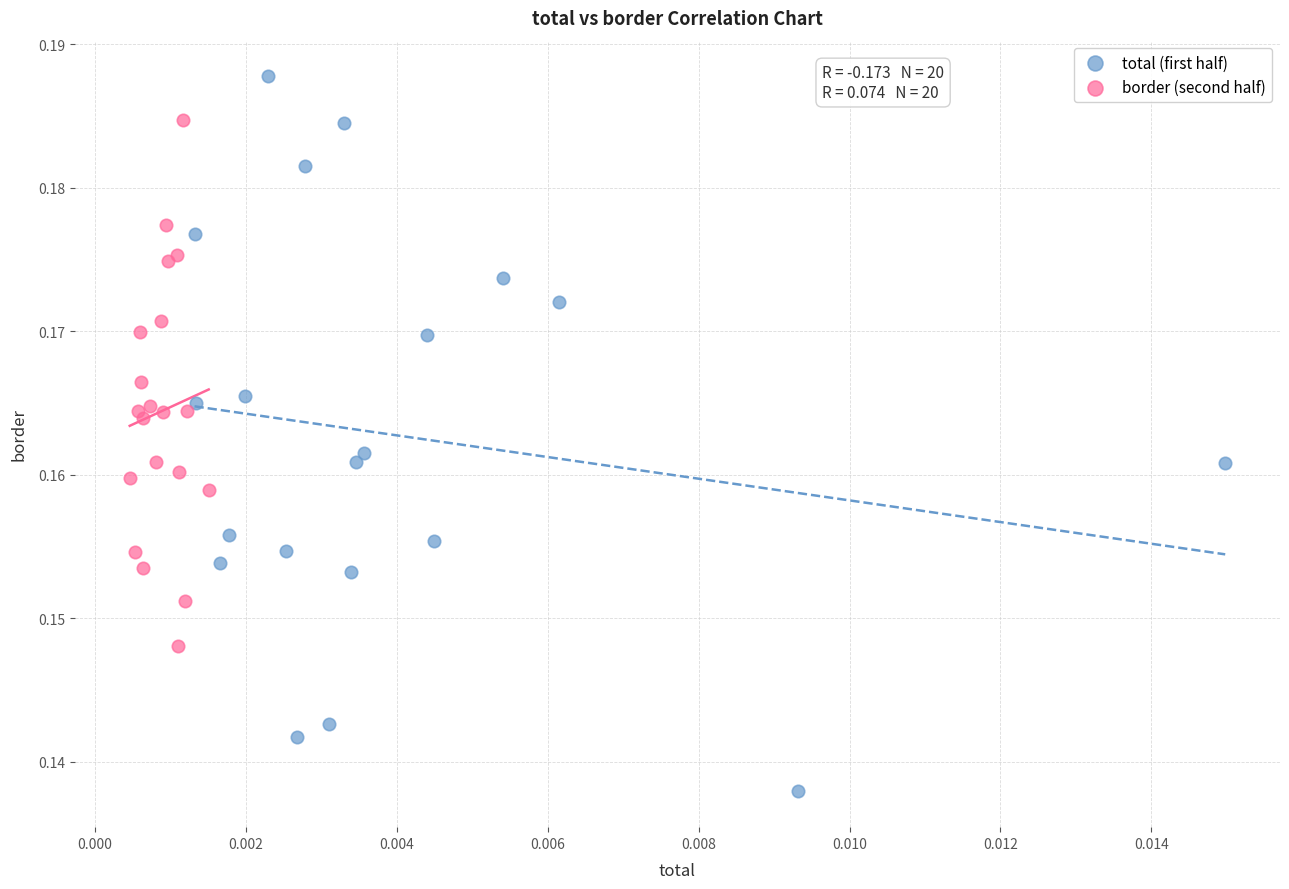

Which series has the widest spread of Y values?

total (first half)